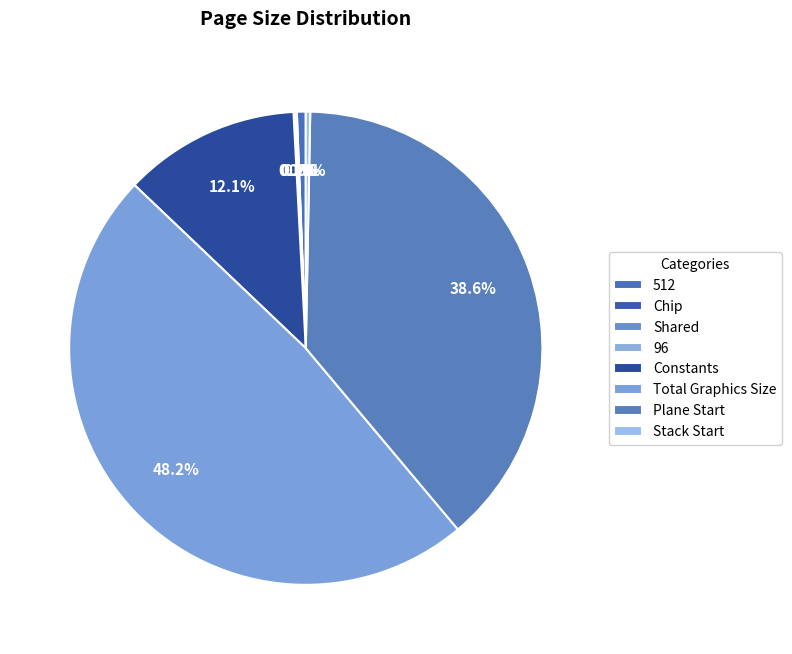

To the nearest percent, what is the average slice percentage?

12%